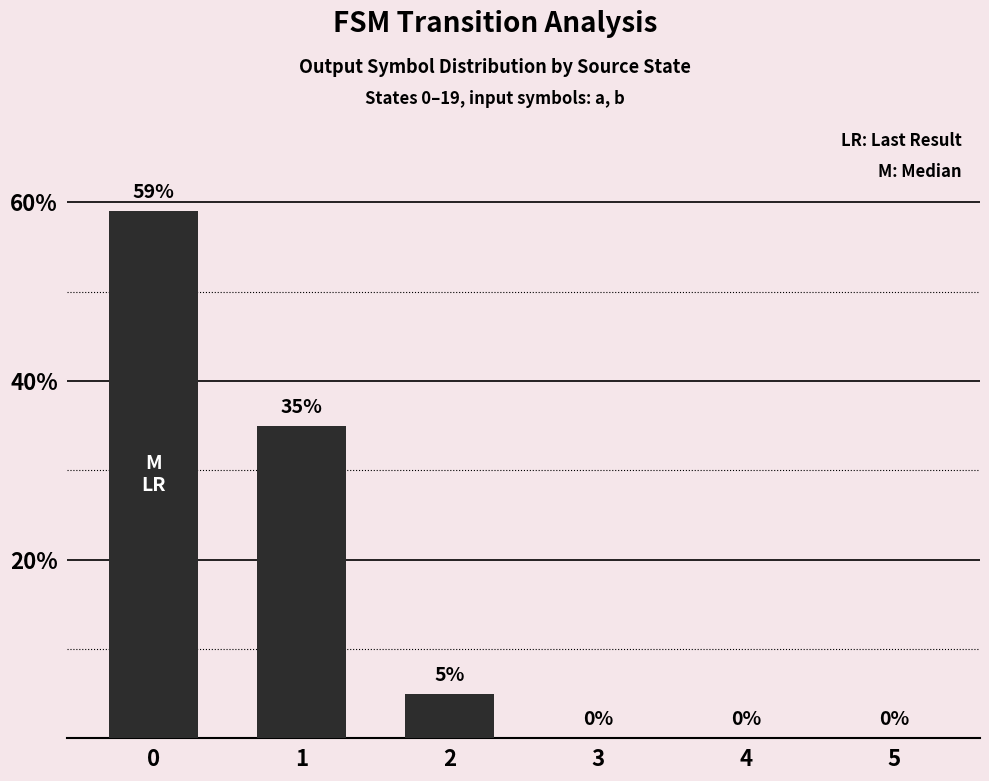

Is it true that the value at 0 is 59?

True